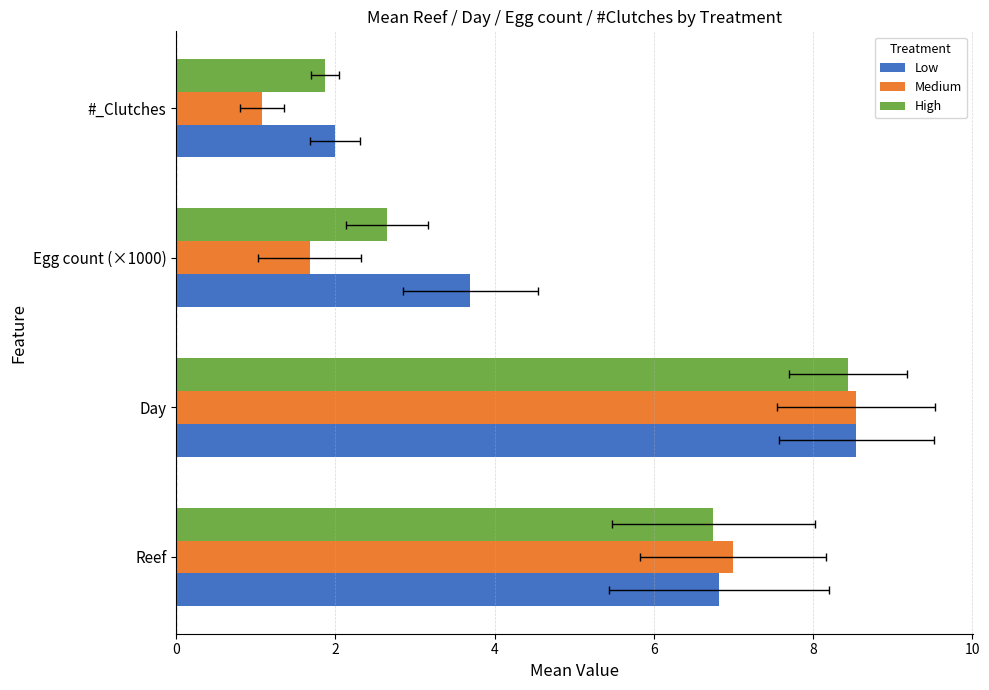

Are the bars grouped side by side (vs. stacked)?

Yes